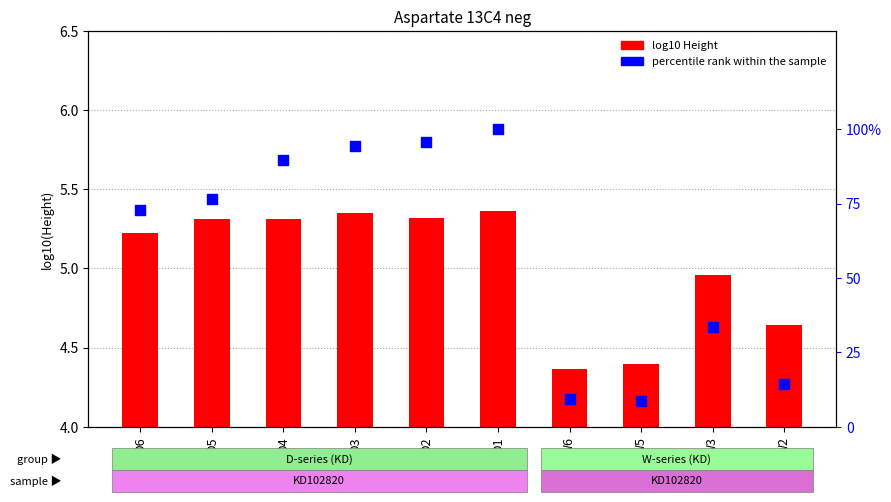

Which series has the largest Y range (max minus min)?

percentile rank within the sample